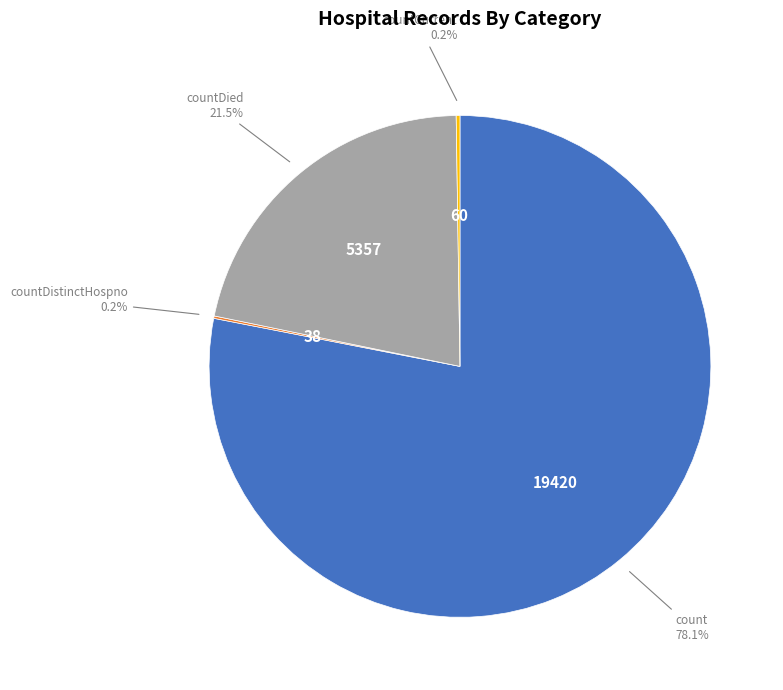

Is there any slice that represents more than half of the pie?

Yes